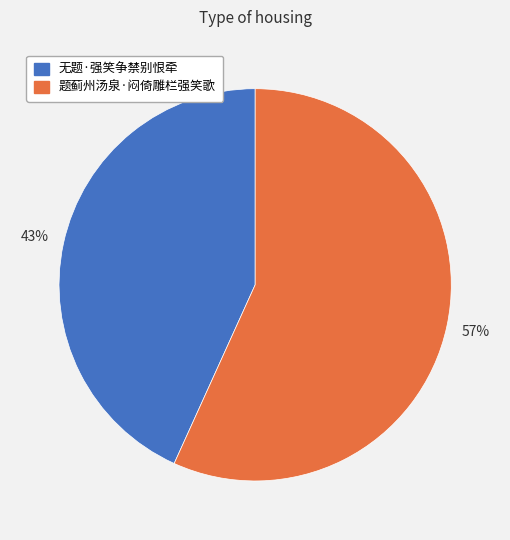

How many slices are in this pie chart?

2